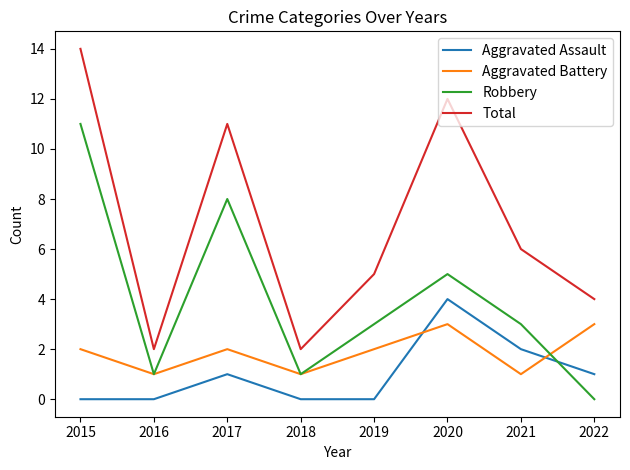

List the series in order of their peak value, lowest first.

Aggravated Battery, Aggravated Assault, Robbery, Total